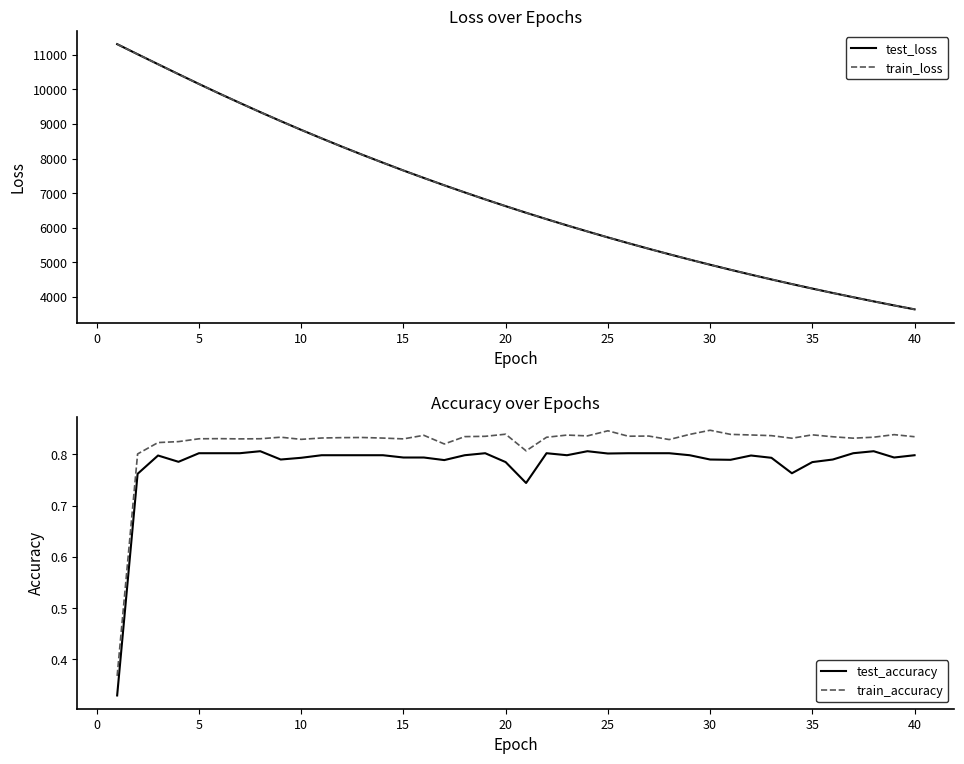

Which category has the lowest value in the train_loss series?

40